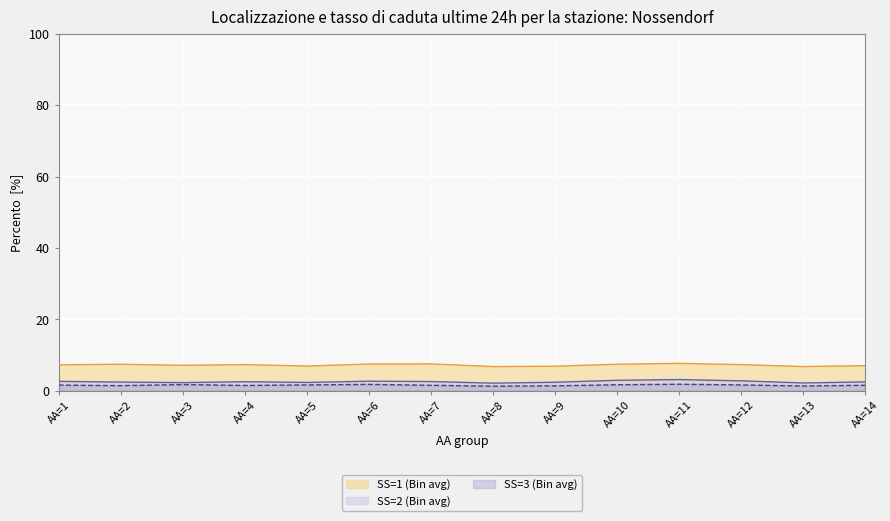

Which series has the largest range (max minus min)?

SS=2 (Bin avg)